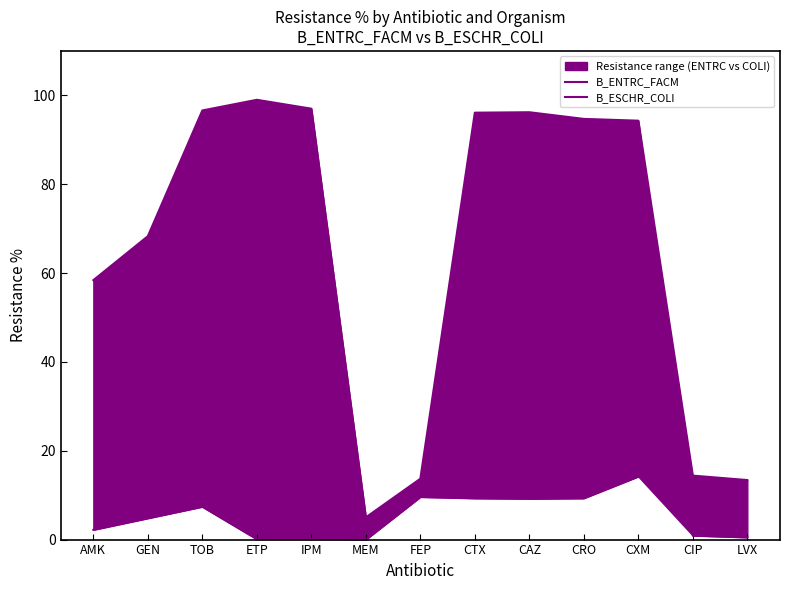

Where is the first local maximum for B_ESCHR_COLI?

TOB